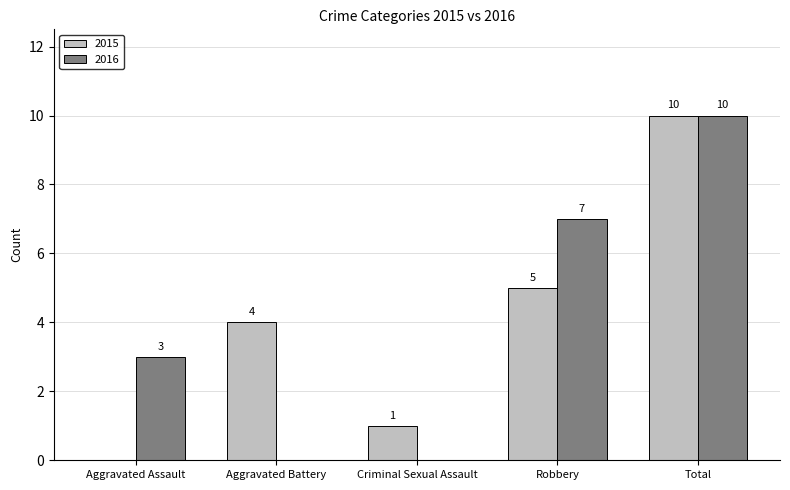

What is the difference between the 2016 values at Criminal Sexual Assault and Robbery?

7